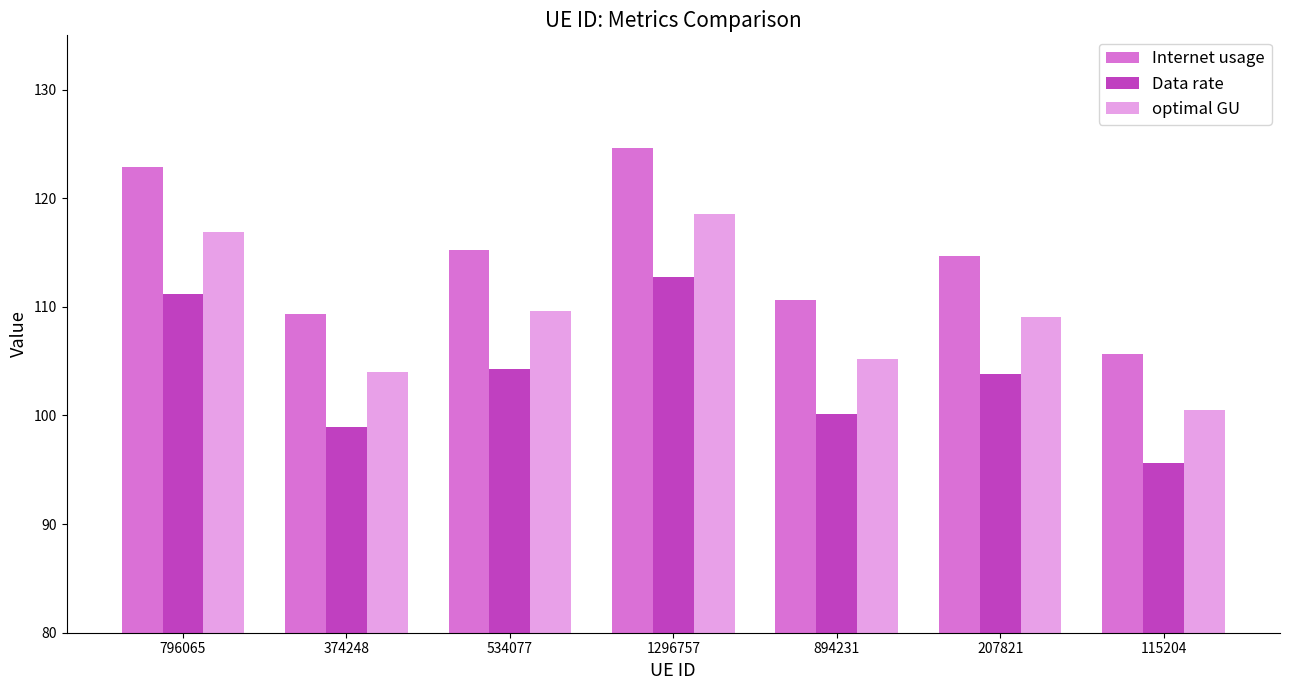

Read the Data rate value at 894231.

100.1